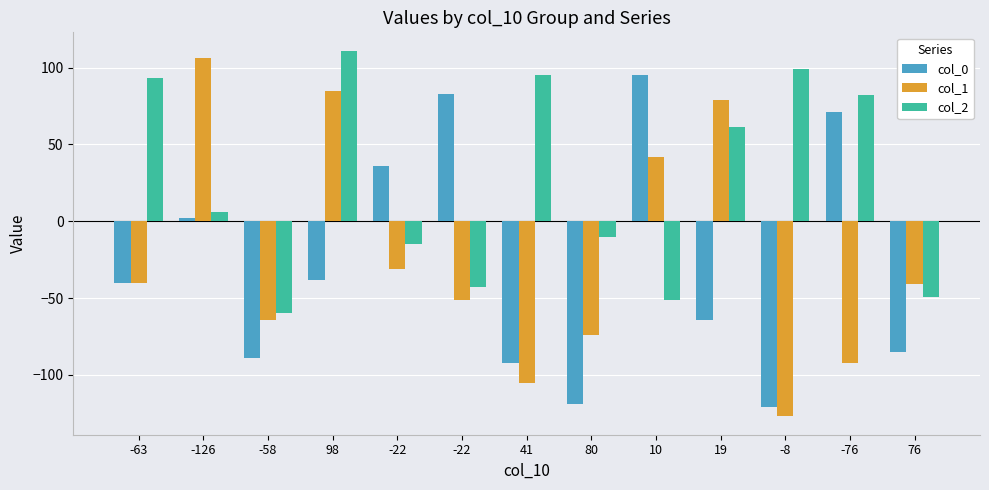

Count the number of categories in the chart.

13